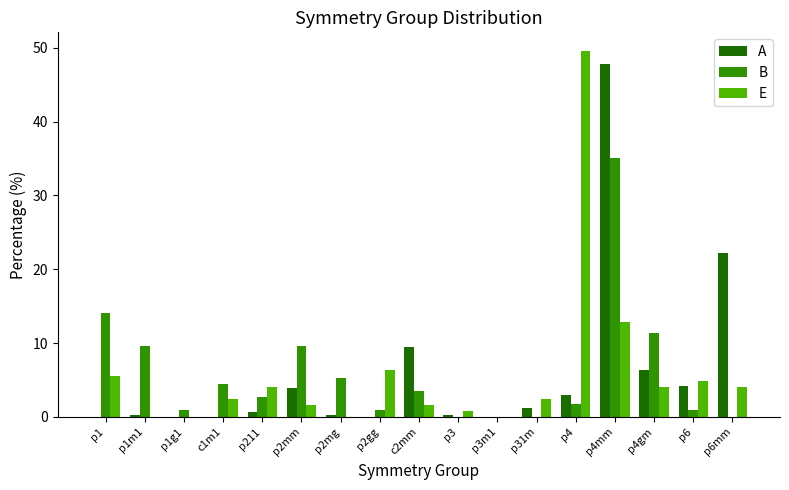

Are the bars horizontal?

No